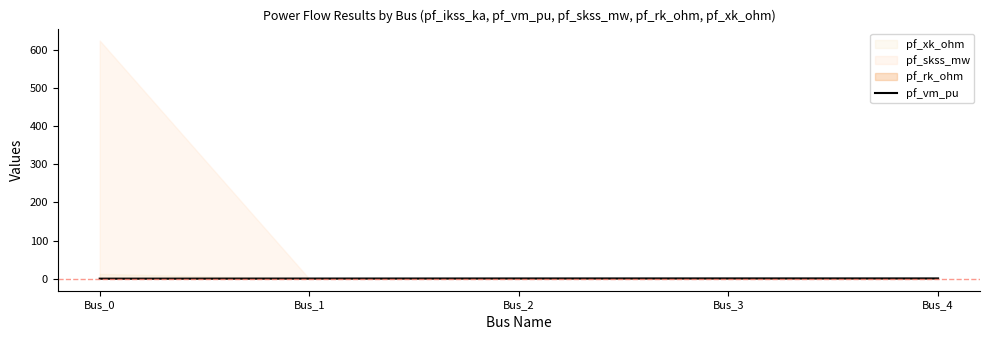

What is the sum of all values?

3.9